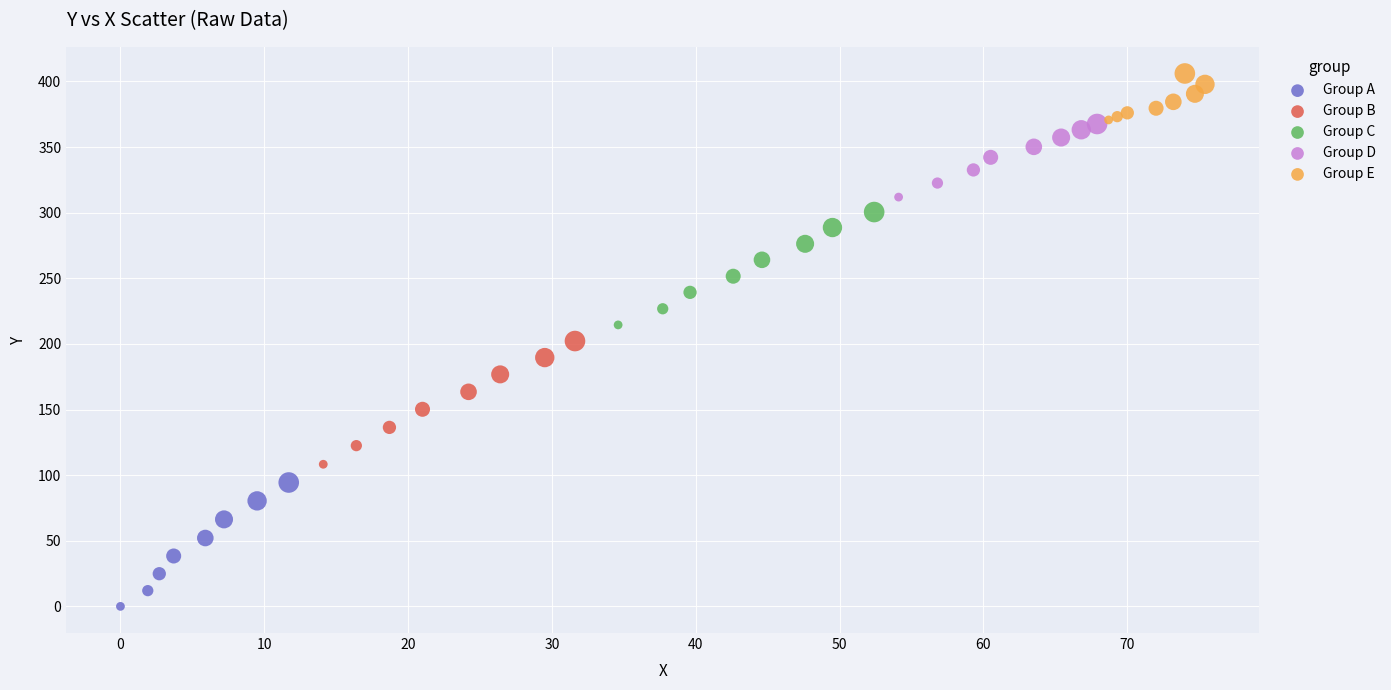

Which series contains the lowest Y value?

Group A